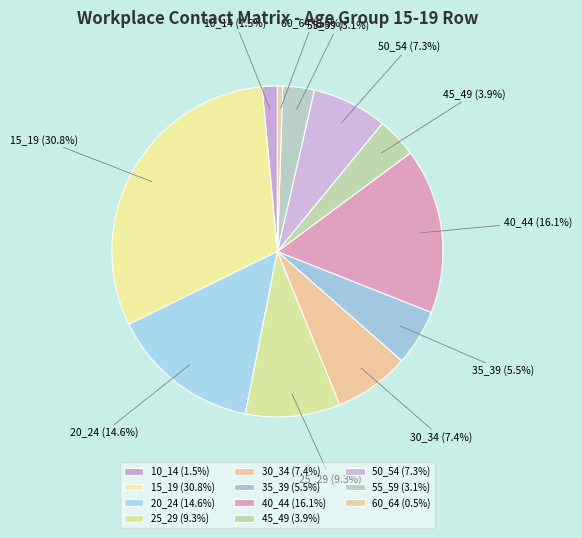

Combined, what portion of the pie is 30_34 and 15_19?

38.2%